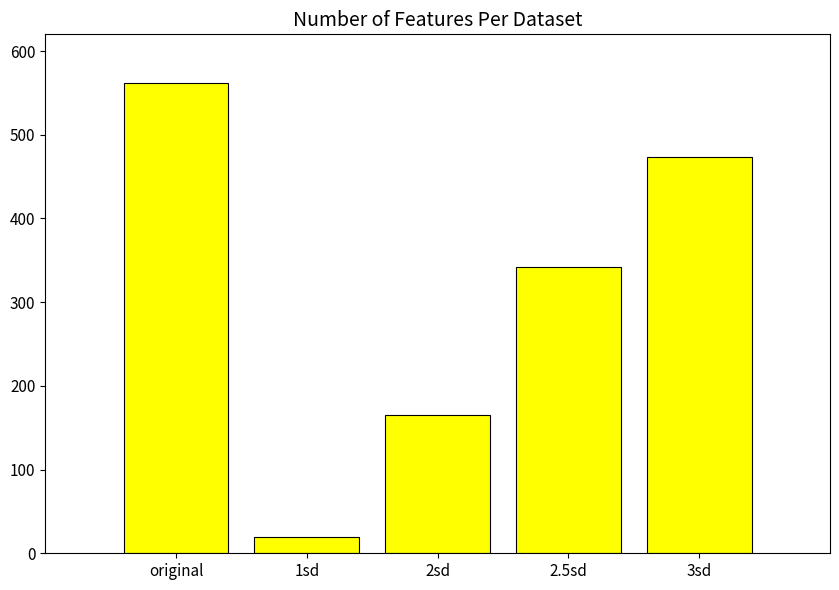

What position from the right is original?

5